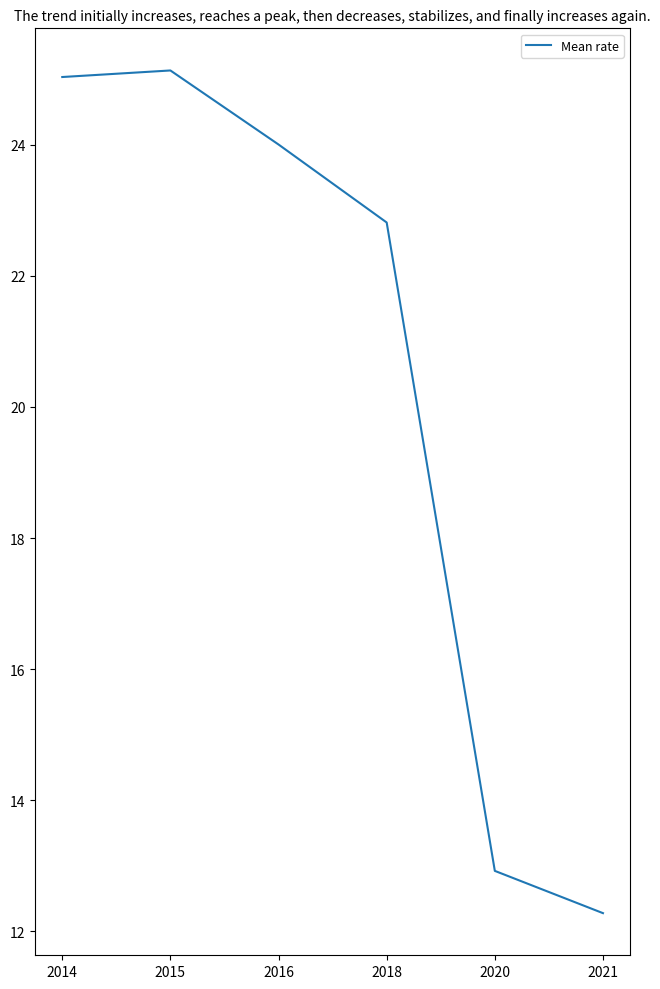

What is the difference between the maximum and second lowest values?

12.2